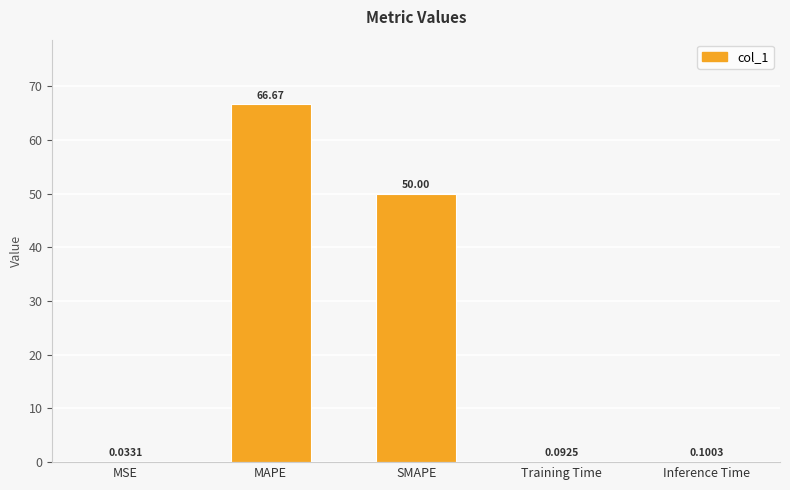

What is the change in value from MSE to MAPE?

+66.6